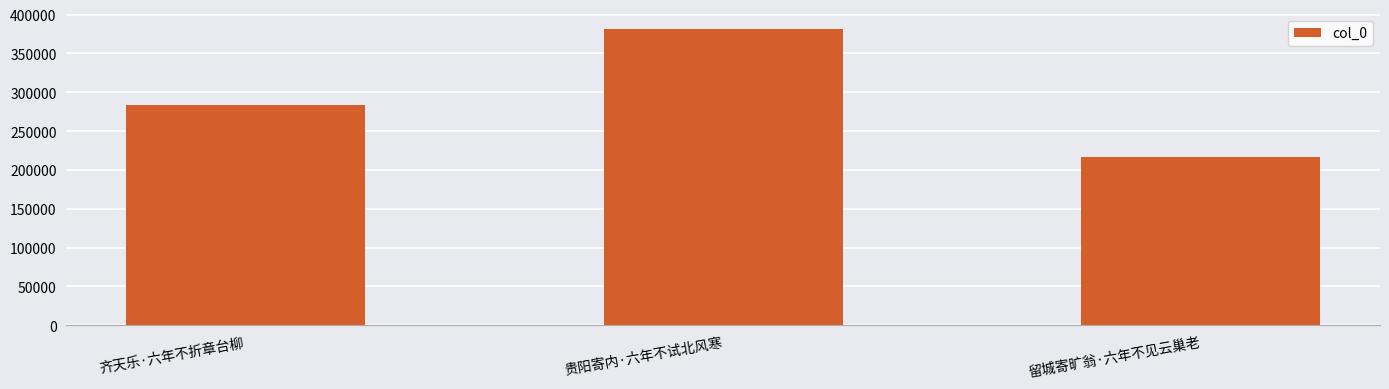

What is the ratio of the value at 贵阳寄内·六年不试北风寒 to the value at 齐天乐·六年不折章台柳?

1.3